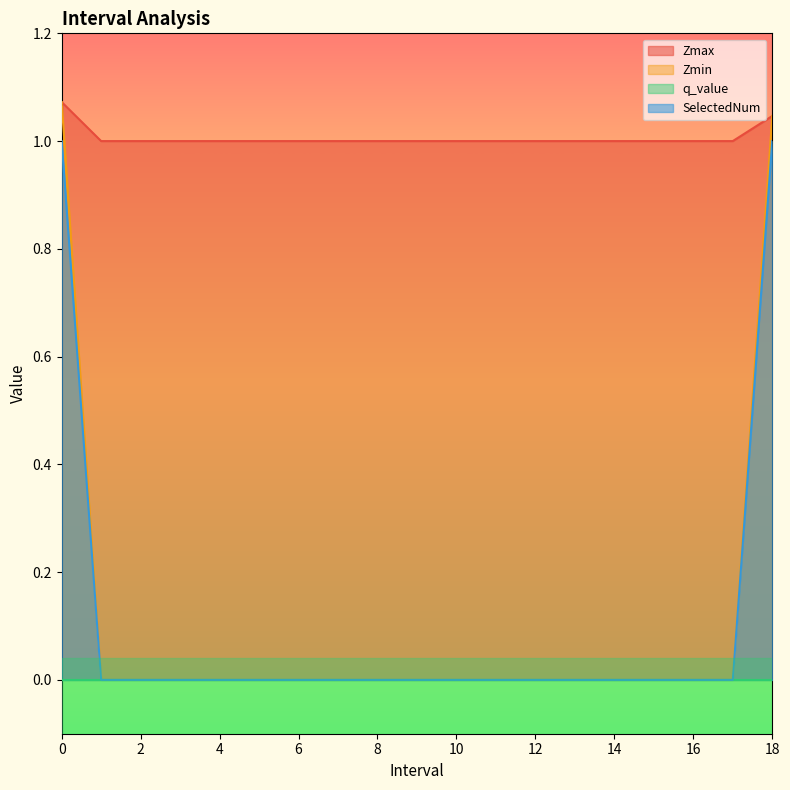

Which category has the lowest value in the Zmax series?

1.0